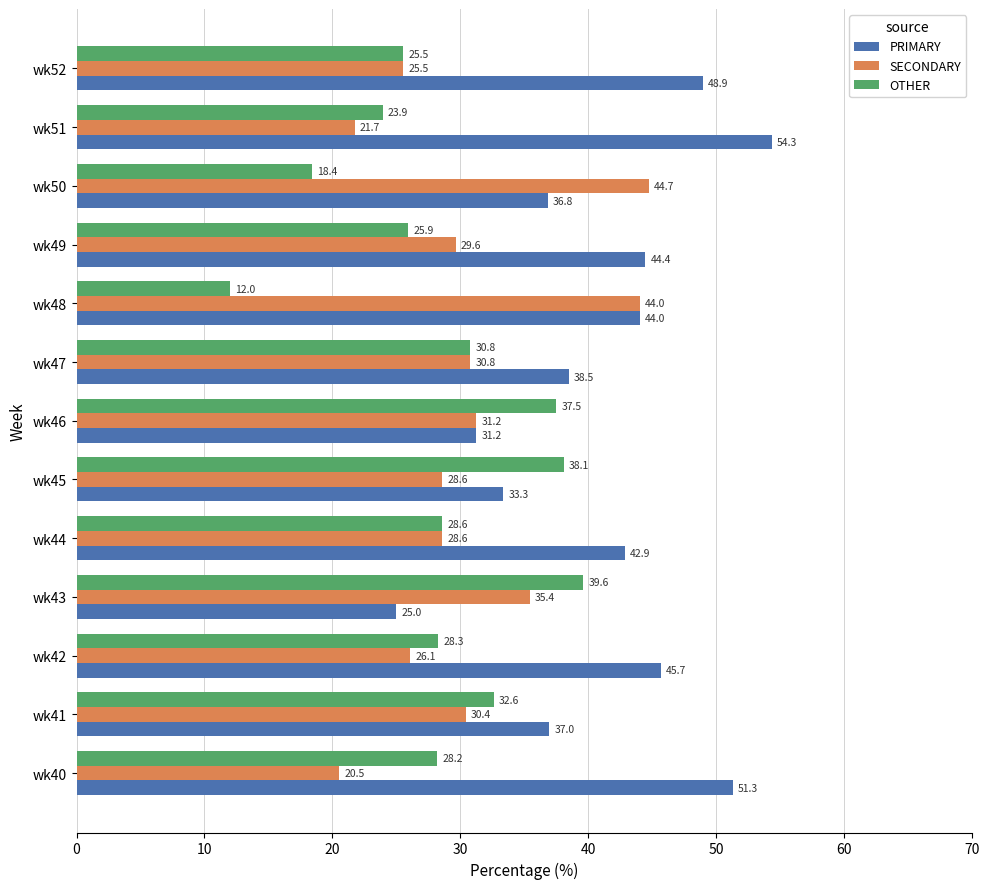

List the labels in order of OTHER value, largest first.

wk43, wk45, wk46, wk41, wk47, wk44, wk42, wk40, wk49, wk52, wk51, wk50, wk48